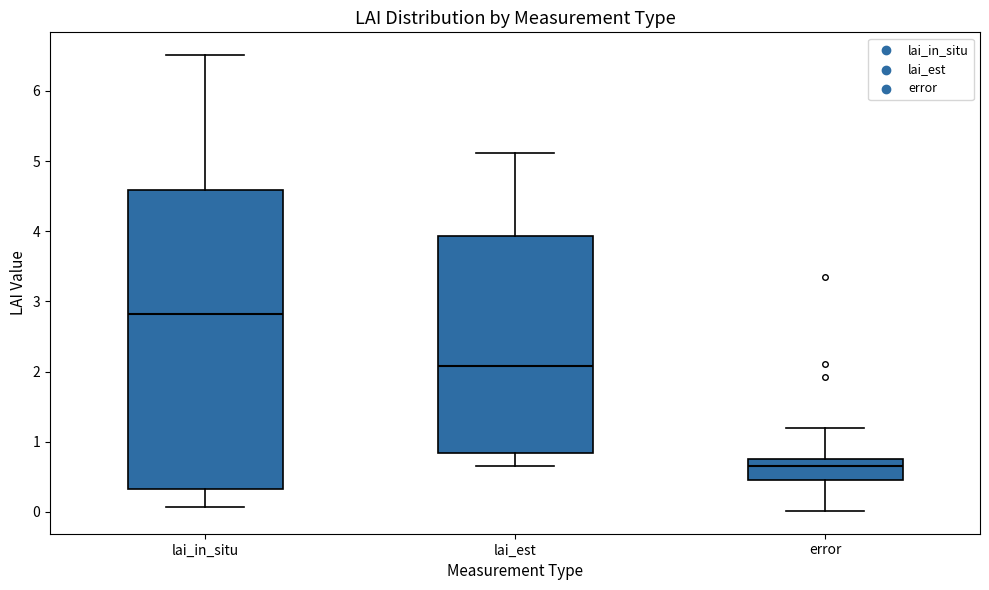

Which box is the tallest, from its lower edge to its upper edge?

lai_in_situ